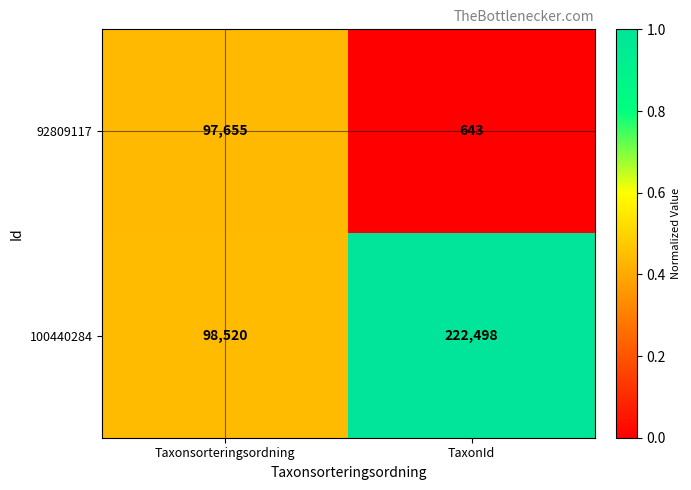

Which series has the largest total across all categories?

100440284